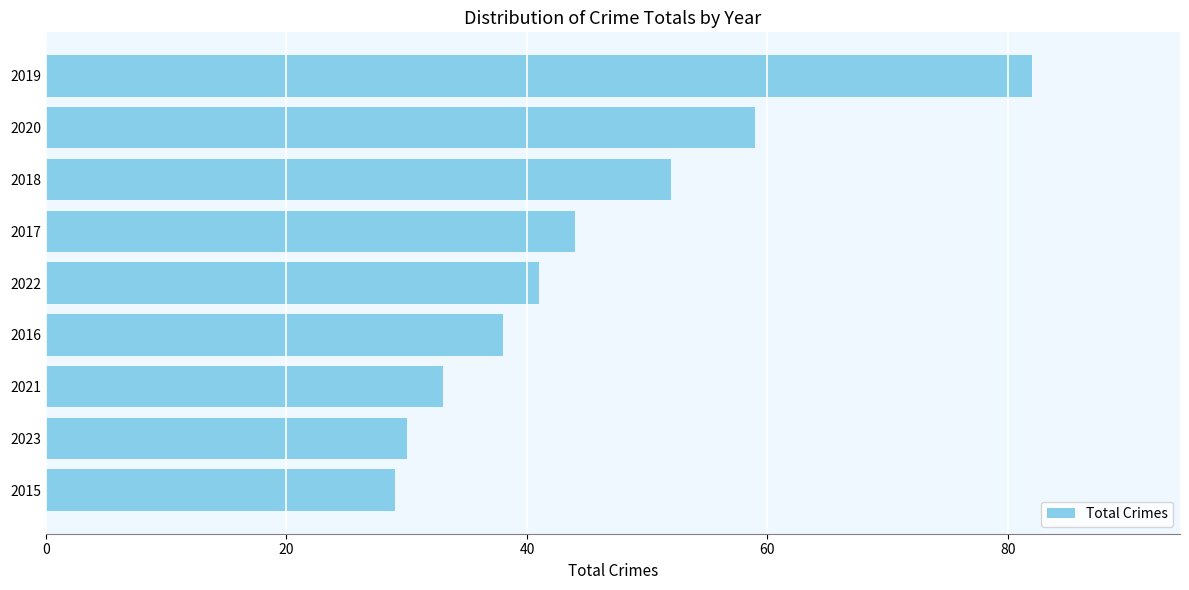

How many data points are less than 41?

4